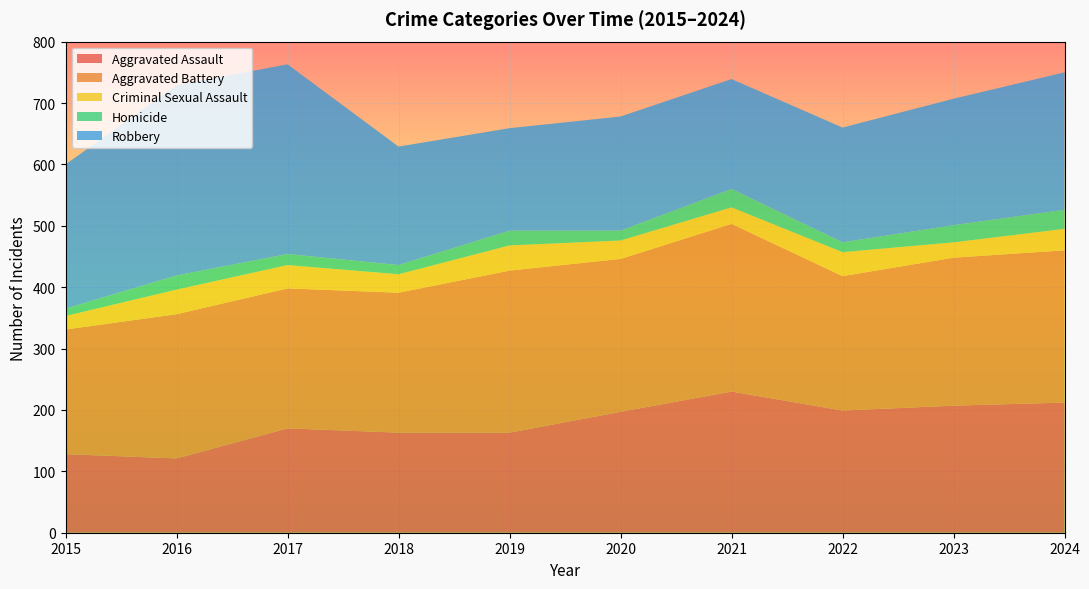

Reading left to right, what are all the values shown in this chart?

Aggravated Assault: 128	121	170	163	163	197	230	199	207	212
Aggravated Battery: 203	235	228	228	264	249	273	219	241	248
Criminal Sexual Assault: 22	40	38	30	41	30	27	39	25	35
Homicide: 12	23	18	15	24	16	30	16	28	31
Robbery: 235	310	309	193	167	186	179	187	206	224